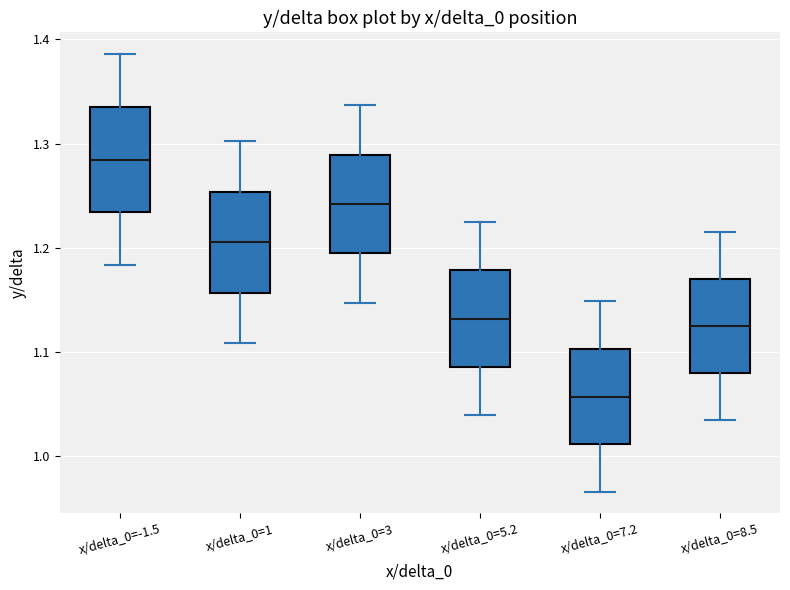

Reading left to right, transcribe this box plot: for each box, give where its median line is, the range the box spans, and where its two whiskers end, as read against the y-axis. The values are not printed on the chart, so give them approximately, as read against the axis.

x/delta_0=-1.5: median 1.28, box 1.23 to 1.34, whiskers 1.18 to 1.39
x/delta_0=1: median 1.21, box 1.16 to 1.25, whiskers 1.11 to 1.30
x/delta_0=3: median 1.24, box 1.19 to 1.29, whiskers 1.15 to 1.34
x/delta_0=5.2: median 1.13, box 1.09 to 1.18, whiskers 1.04 to 1.22
x/delta_0=7.2: median 1.06, box 1.01 to 1.10, whiskers 0.97 to 1.15
x/delta_0=8.5: median 1.12, box 1.08 to 1.17, whiskers 1.03 to 1.21